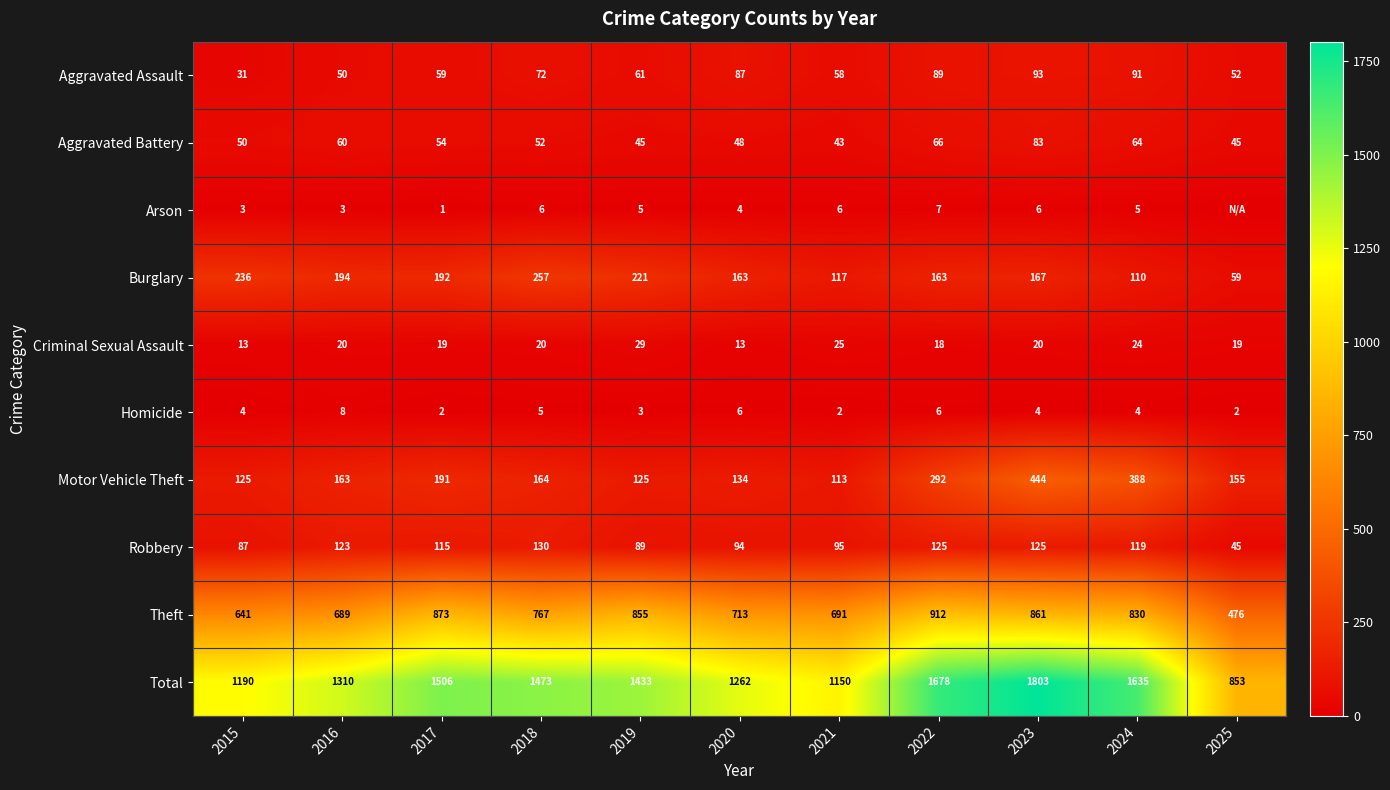

What is the sum of the Criminal Sexual Assault values at 2016 and 2023?

40